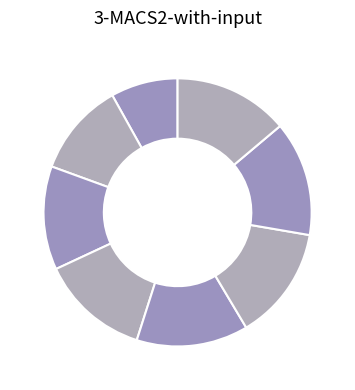

Is there a majority slice in this chart?

No